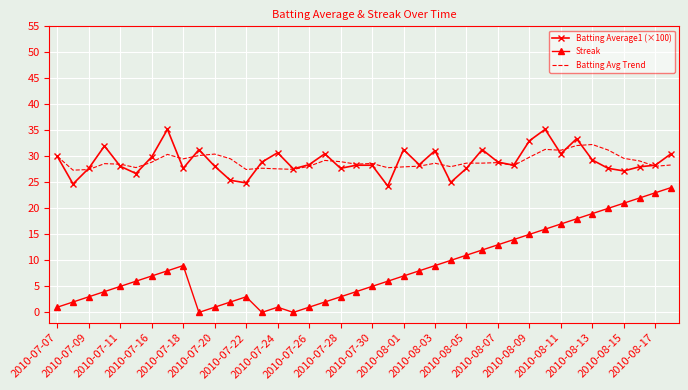

Rank the series by their maximum value, from lowest to highest.

Streak, Batting Avg Trend, Batting Average1 (×100)